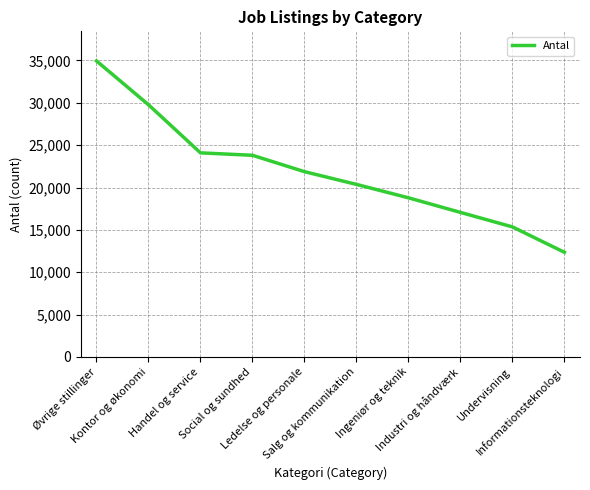

What is the smallest value displayed?

12355